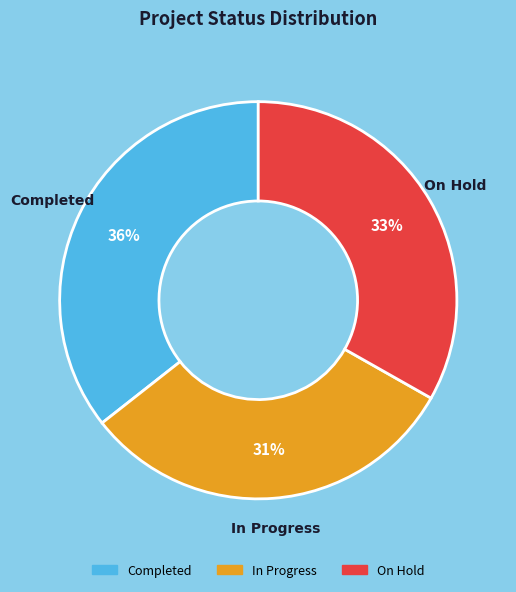

Between On Hold and In Progress, which is larger?

On Hold